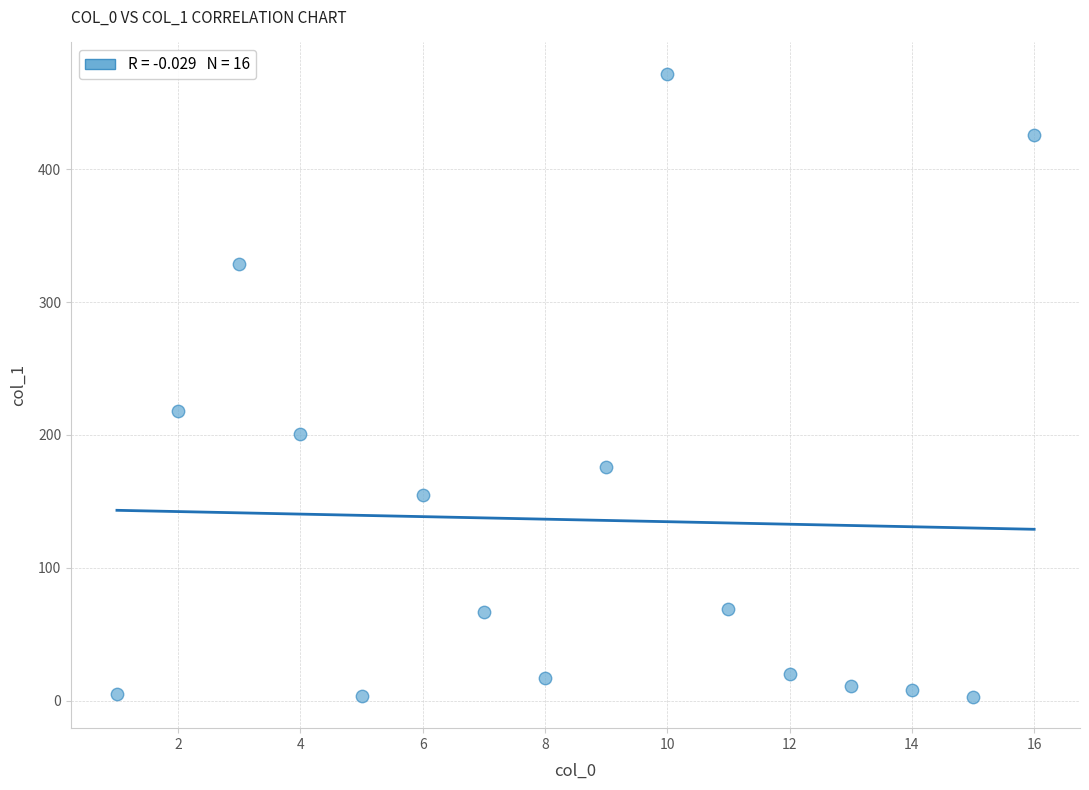

What is the range of Y values (max minus min)?

469.2